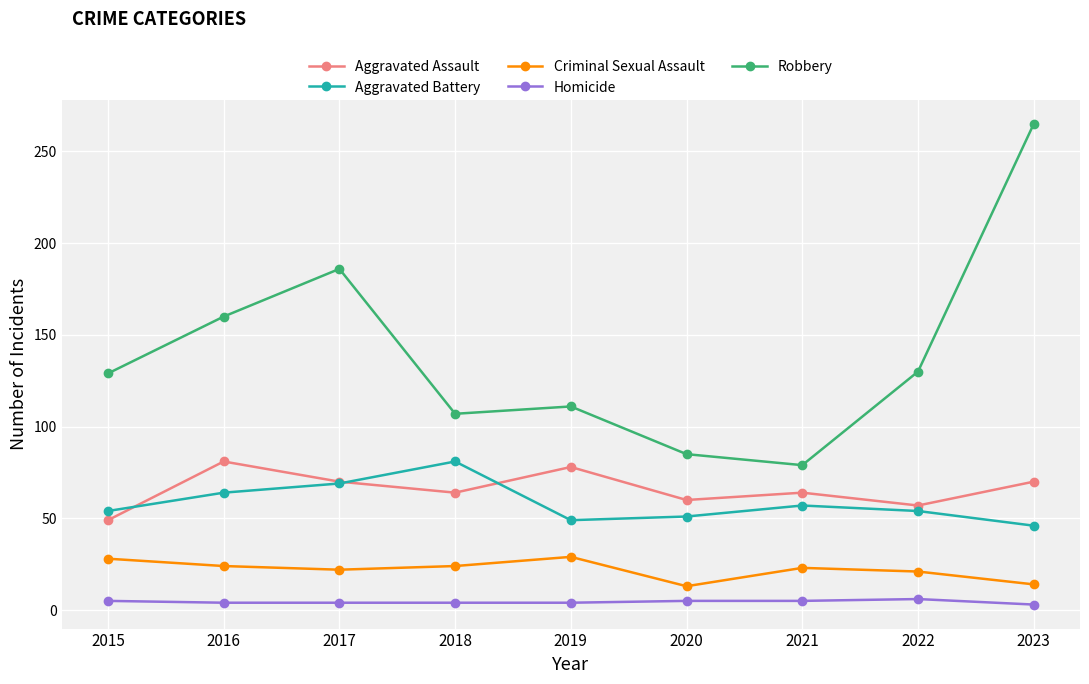

How many lines are shown in the chart?

5